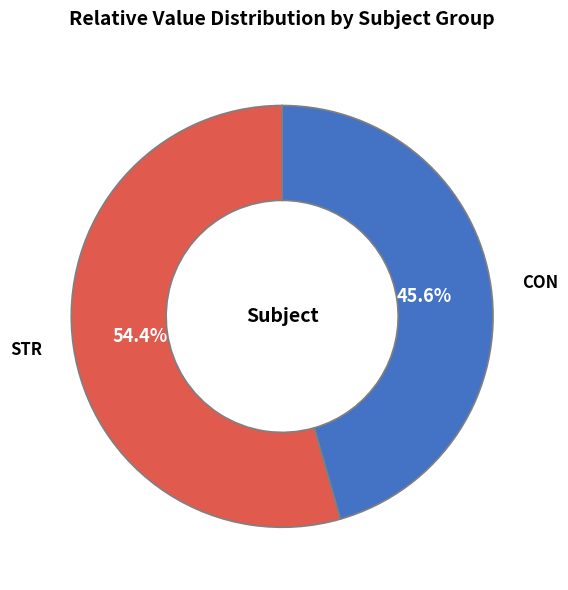

Approximately how many times larger is the value at STR compared to CON?

1.2